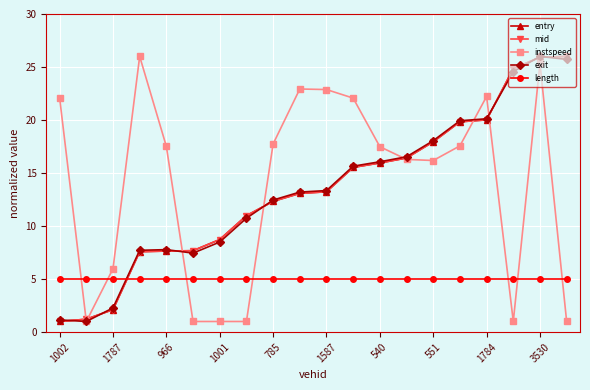

How many intersections are there between length and exit?

1